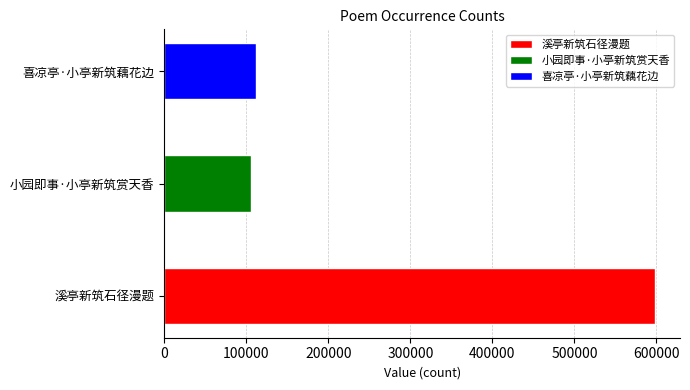

Are the bars grouped side by side (vs. stacked)?

No